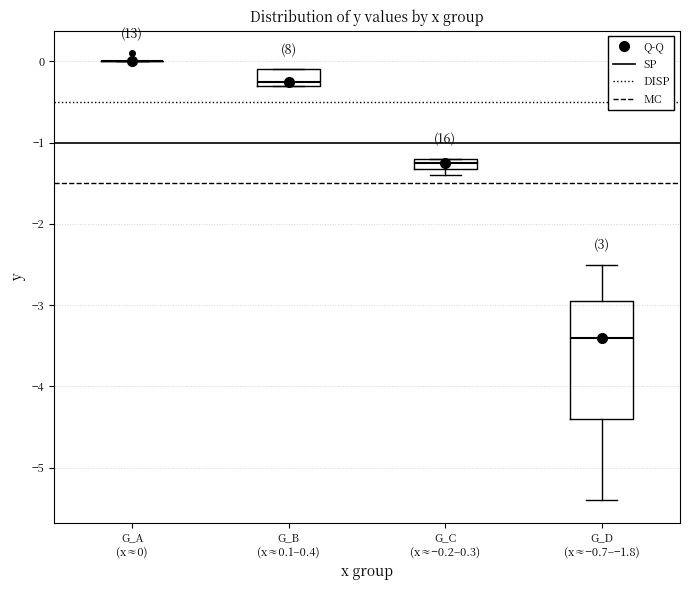

Which box is the tallest, from its lower edge to its upper edge?

G_D (x≈−0.7–−1.8)